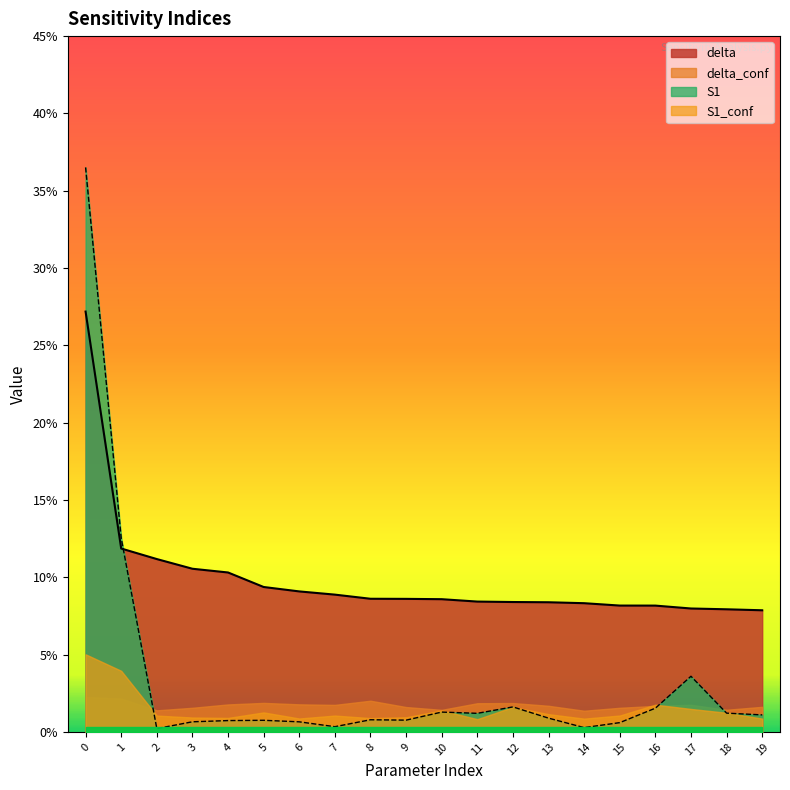

What is the value of the delta point at the 19th from the left?

0.1